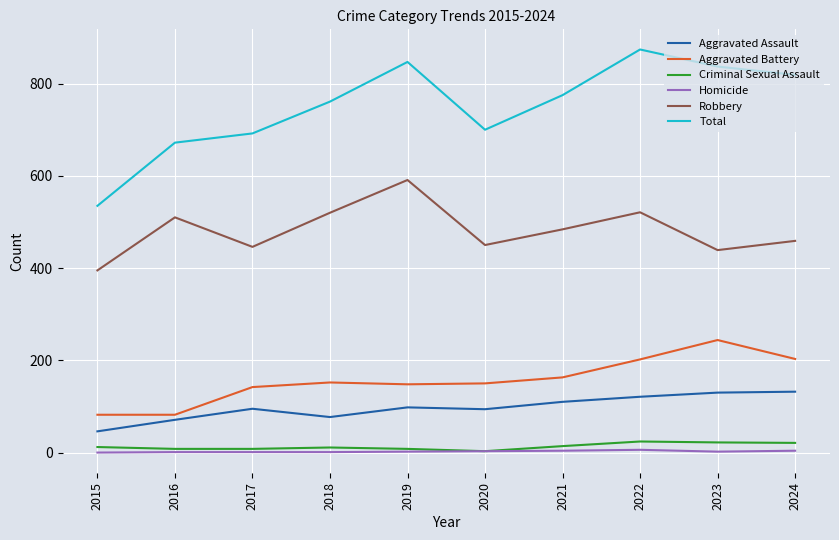

True or false: Aggravated Battery has a value of 148 at 2019.

True